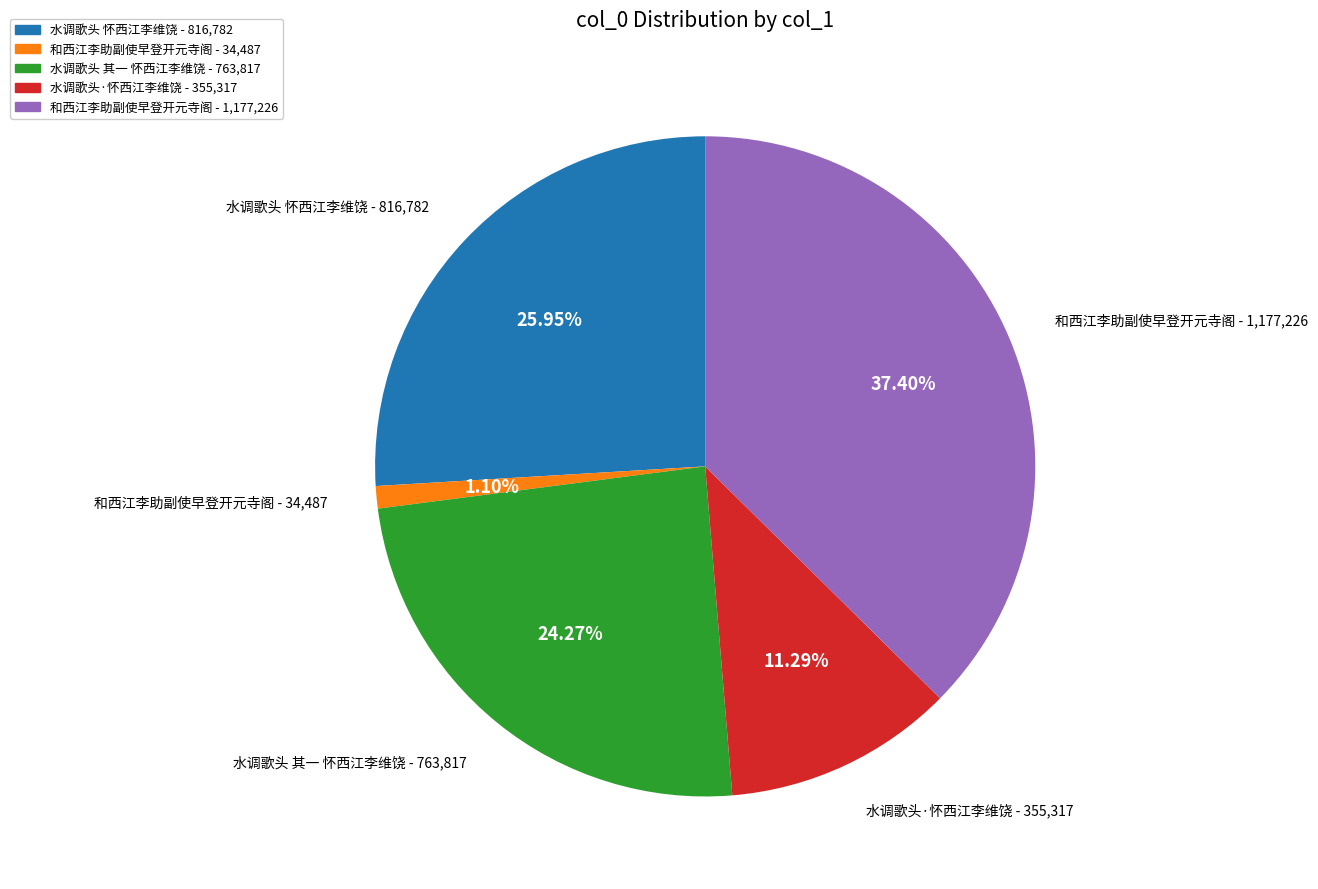

Count the number of slices in the pie.

5